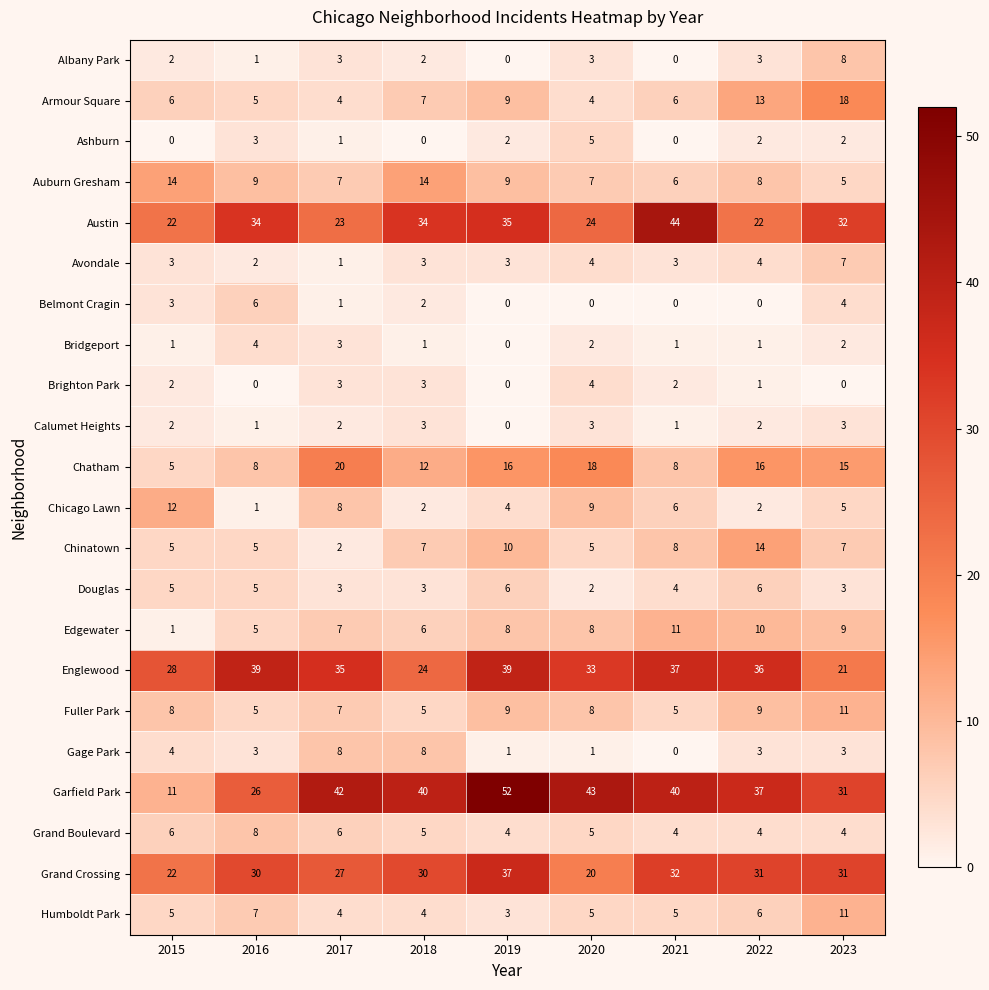

Where is Chicago Lawn nearest to the value 6?

2021